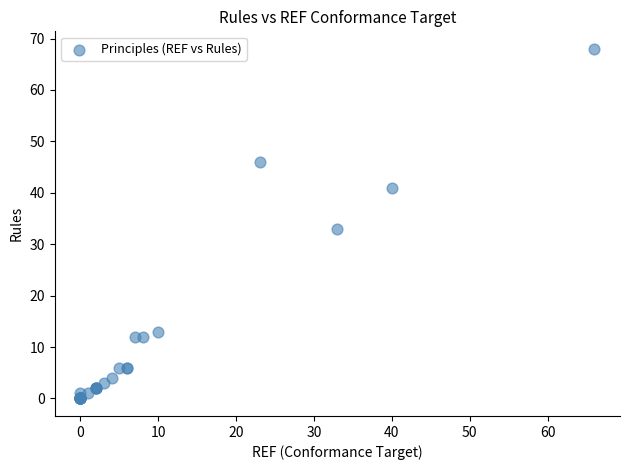

What Y value in the scatter plot is closest to 34?

33